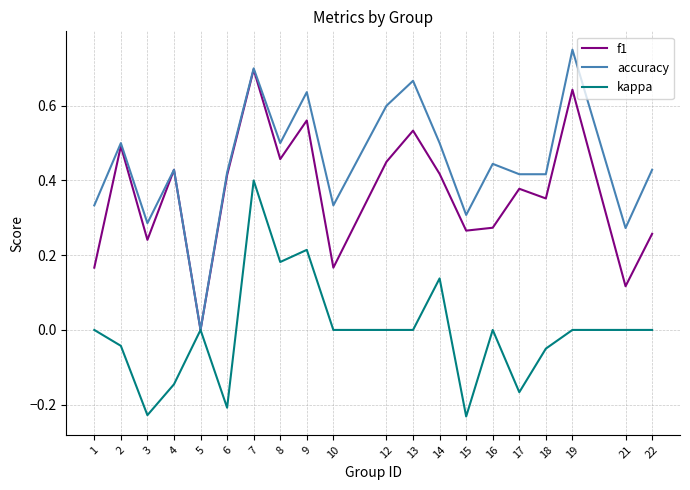

Rank the series by their average value, from highest to lowest.

accuracy, f1, kappa